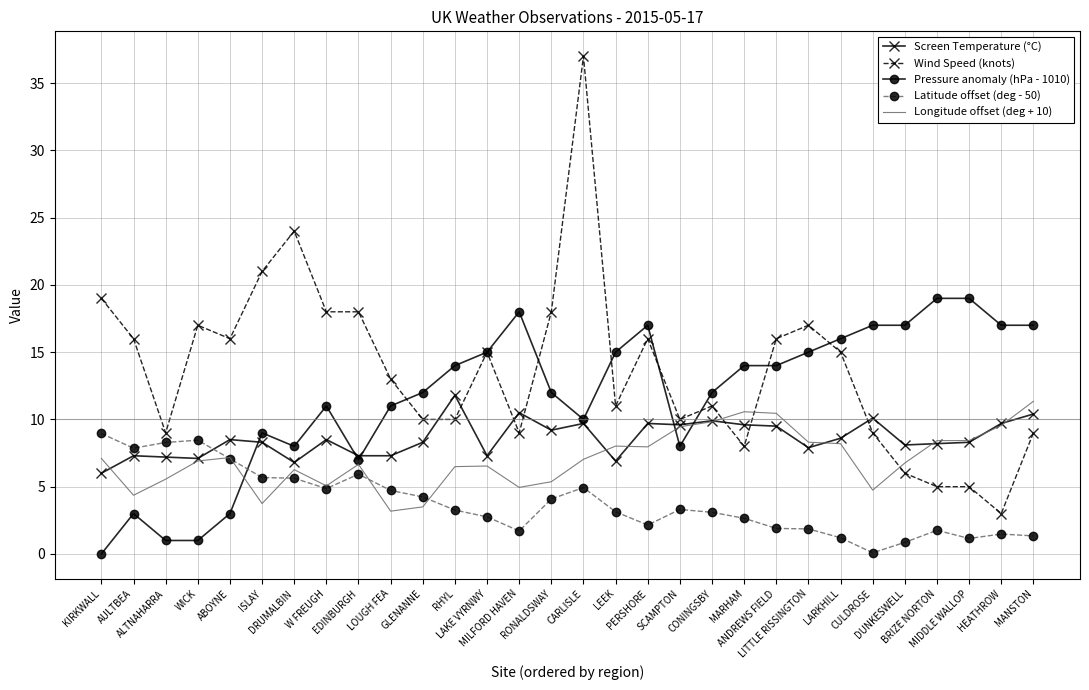

What is the total value across all series at SCAMPTON?

40.4